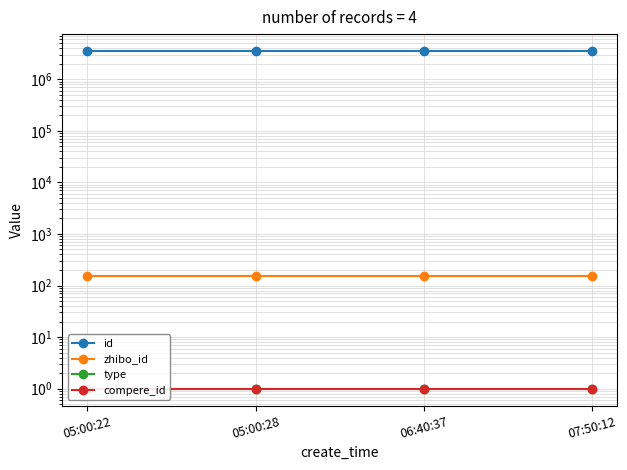

What is the value of the type point at the 3rd from the left?

1